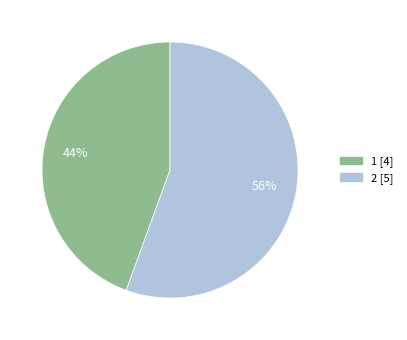

Is the sum of 2 and 1 greater than half?

Yes